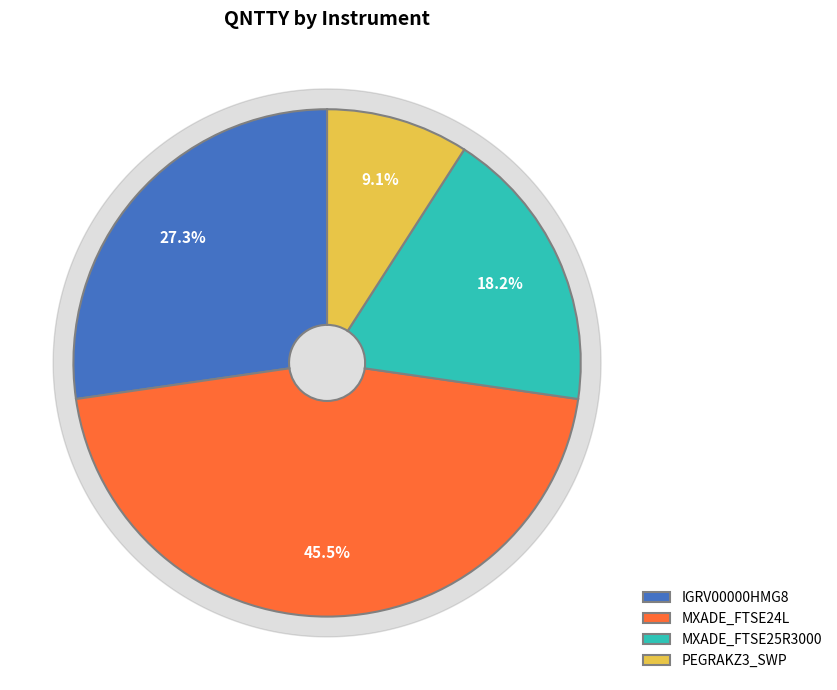

How many slices are in this pie chart?

4